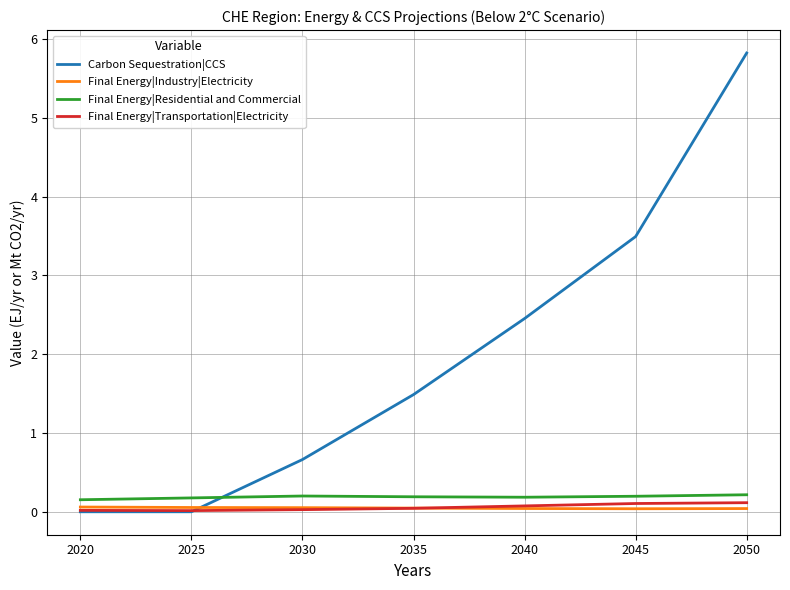

Is the value of Final Energy|Residential and Commercial at 2025 greater than the value of Final Energy|Transportation|Electricity at 2020?

Yes